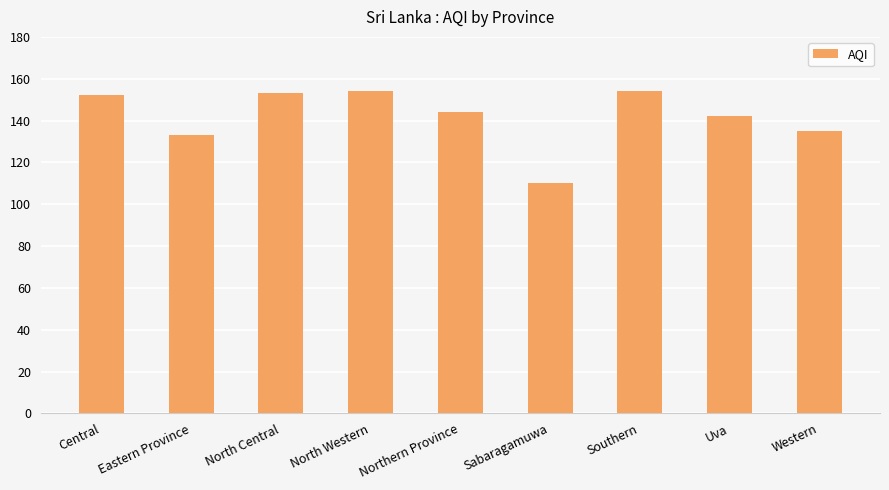

At which category does the chart reach its minimum across all series?

Sabaragamuwa